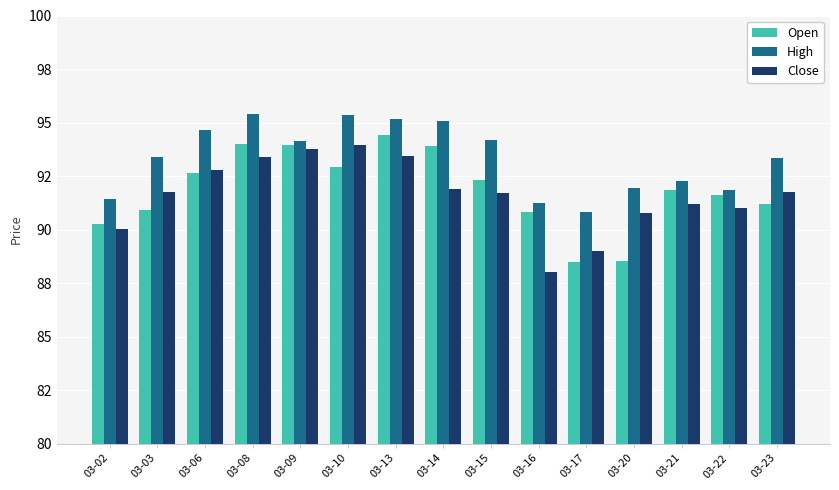

Where does the Open series first go above 91?

03-06